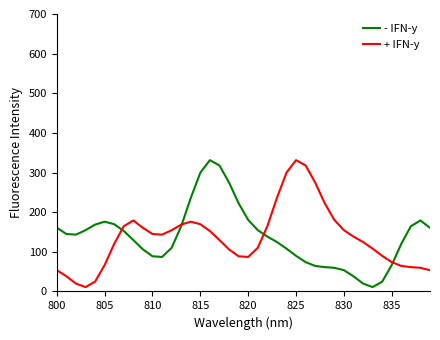

What is the maximum value shown in the chart?

331.3